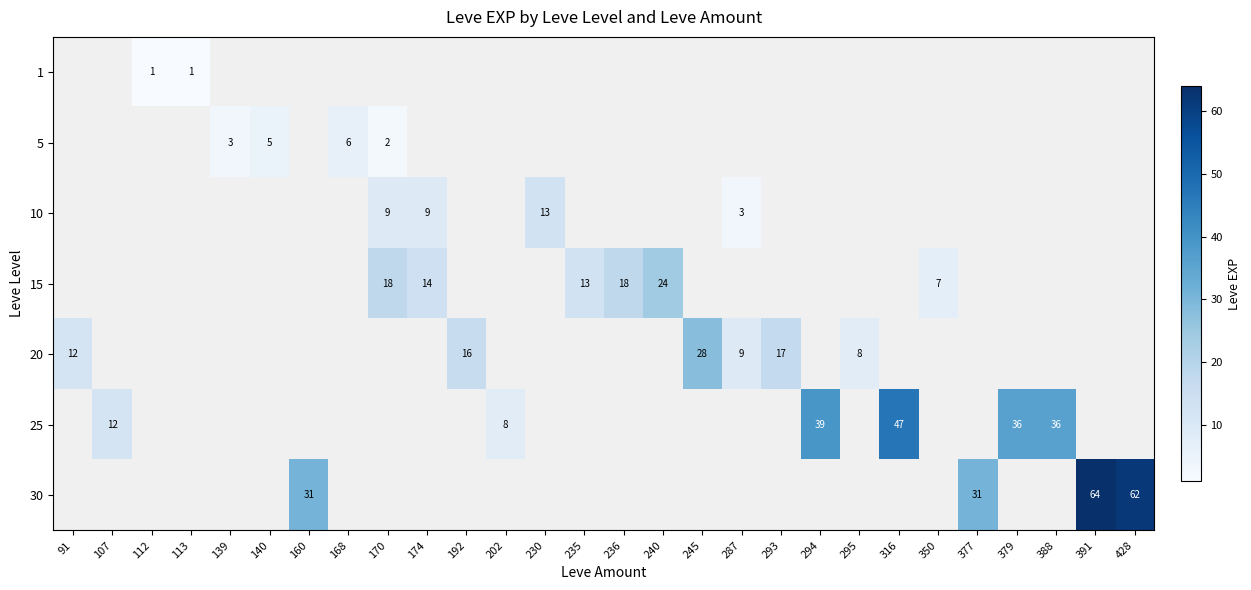

The 30 series shows 31 at 377. True or false?

True